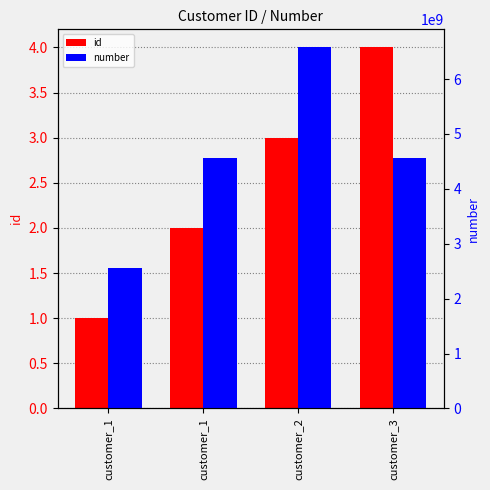

What is the minimum value shown in the chart?

1